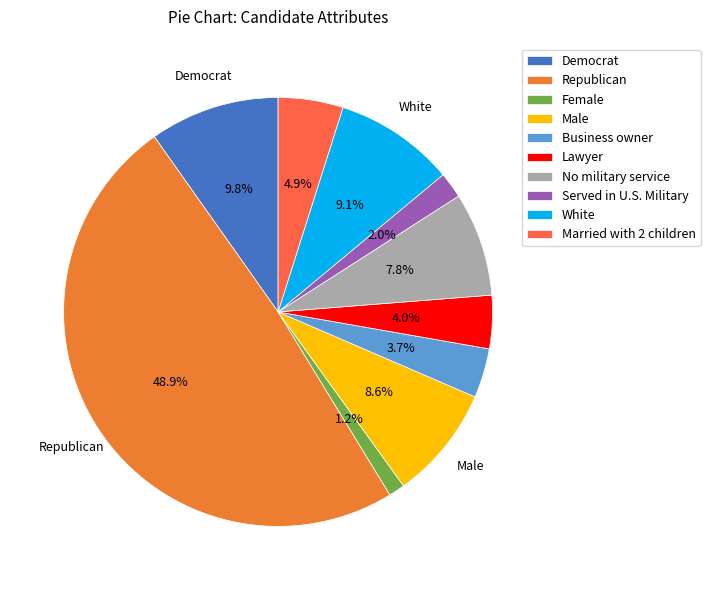

What percentage is NOT represented by White?

90.9%